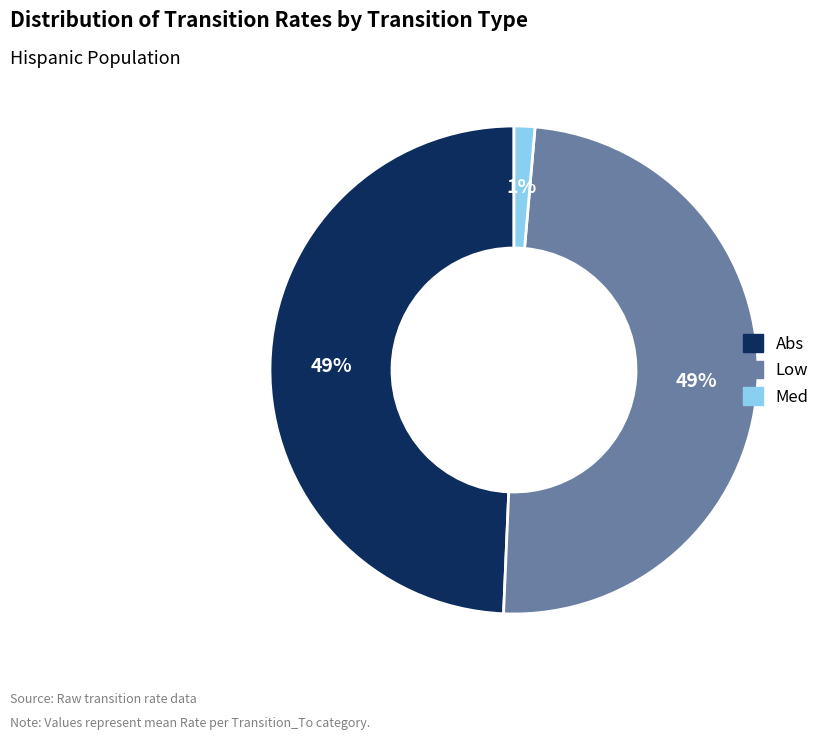

To the nearest percent, what is the average slice percentage?

33%